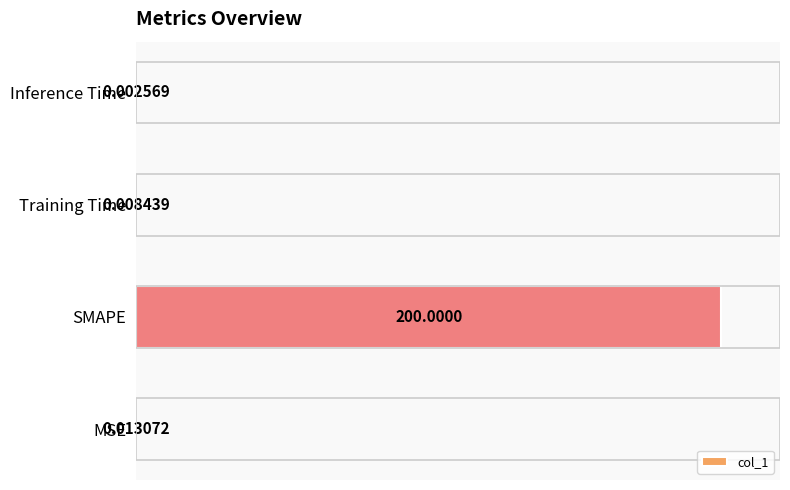

What is the change in value from MSE to SMAPE?

+100.0